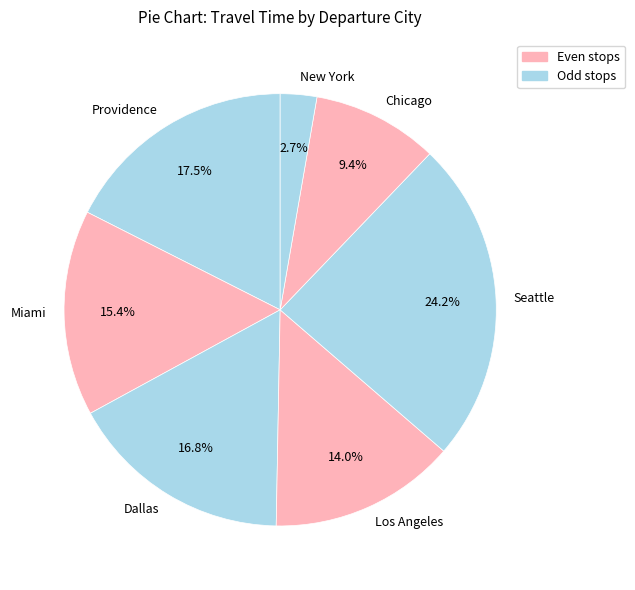

Which has a higher value, New York or Los Angeles?

Los Angeles